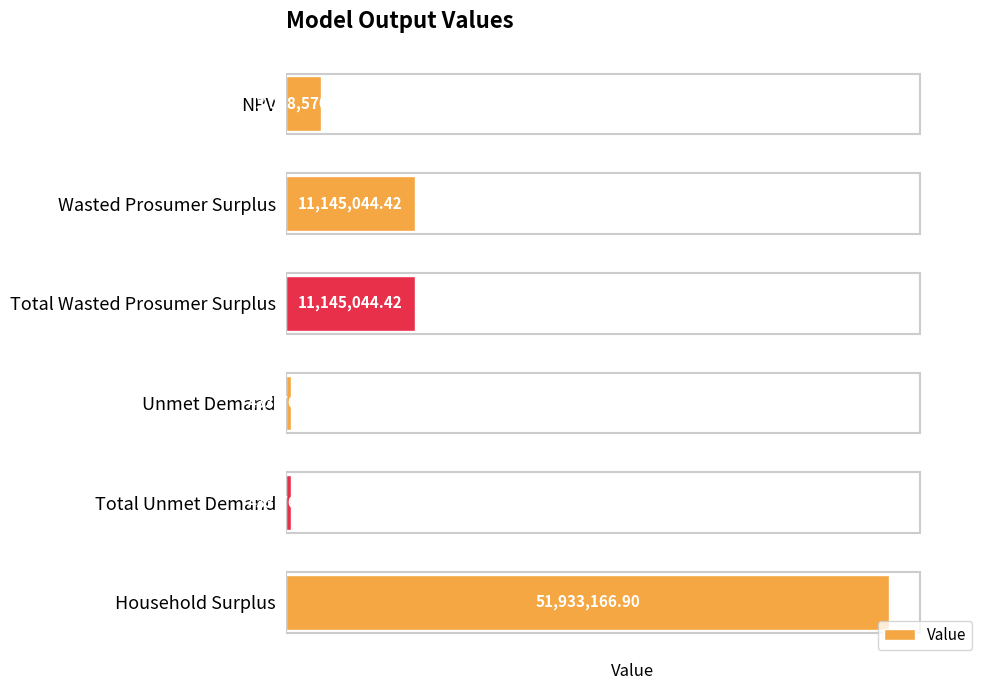

What is the smallest value displayed?

433763.8